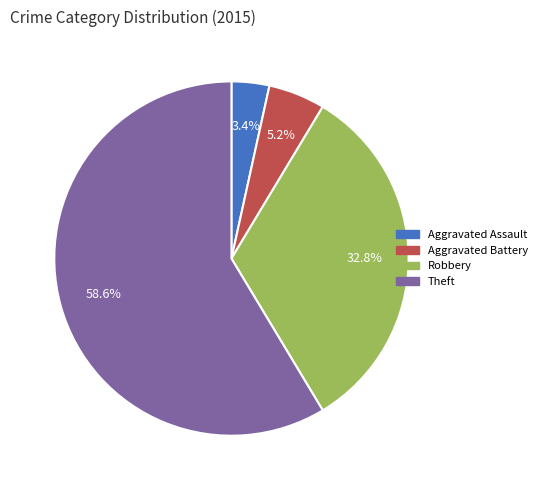

Which has a higher value, Robbery or Aggravated Battery?

Robbery